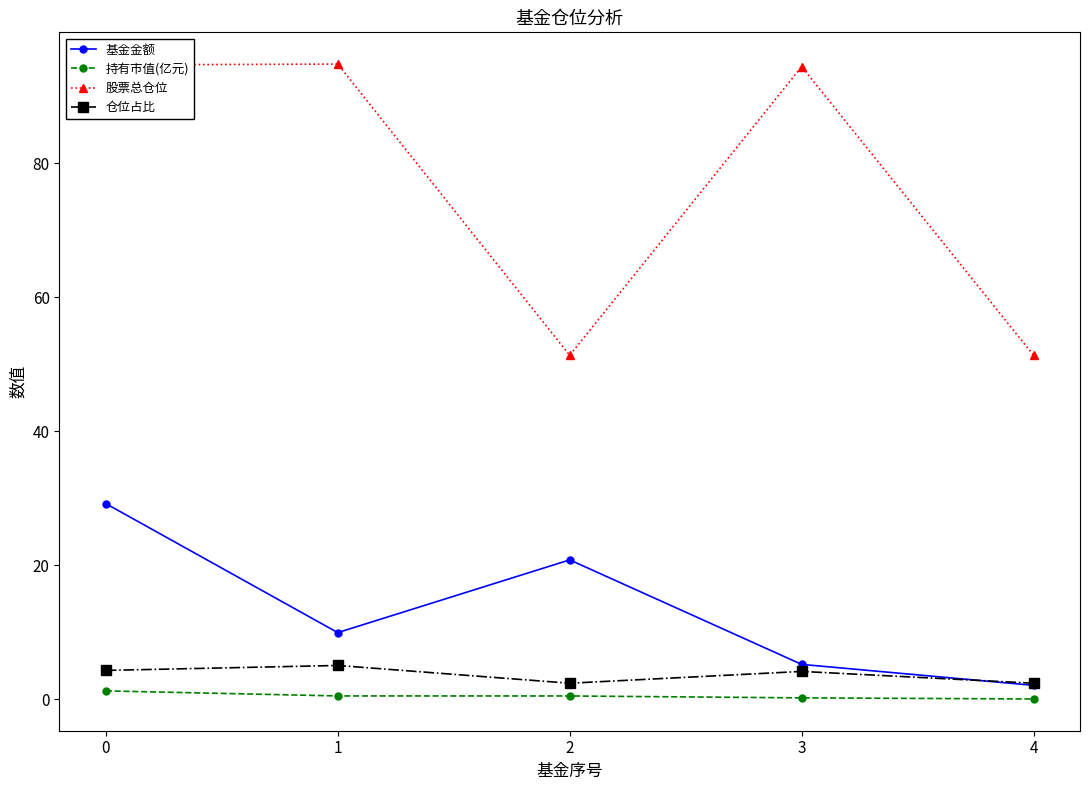

True or false: 仓位占比 and 股票总仓位 intersect in this chart.

False